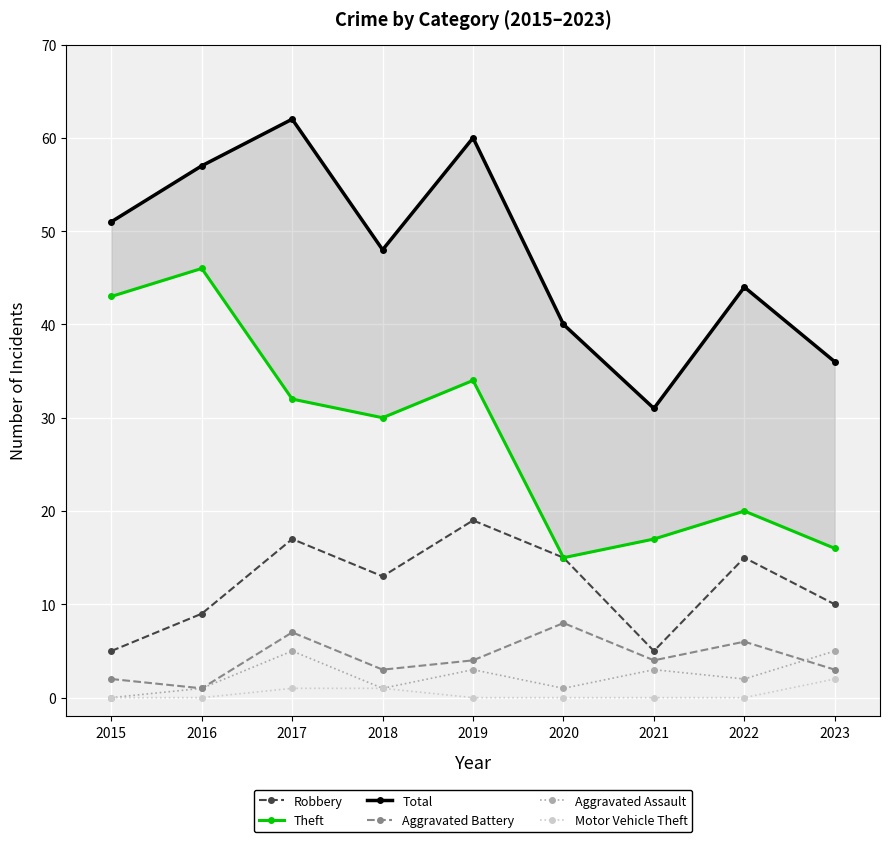

In Aggravated Battery, how many points are higher than both neighbors (excluding endpoints)?

3